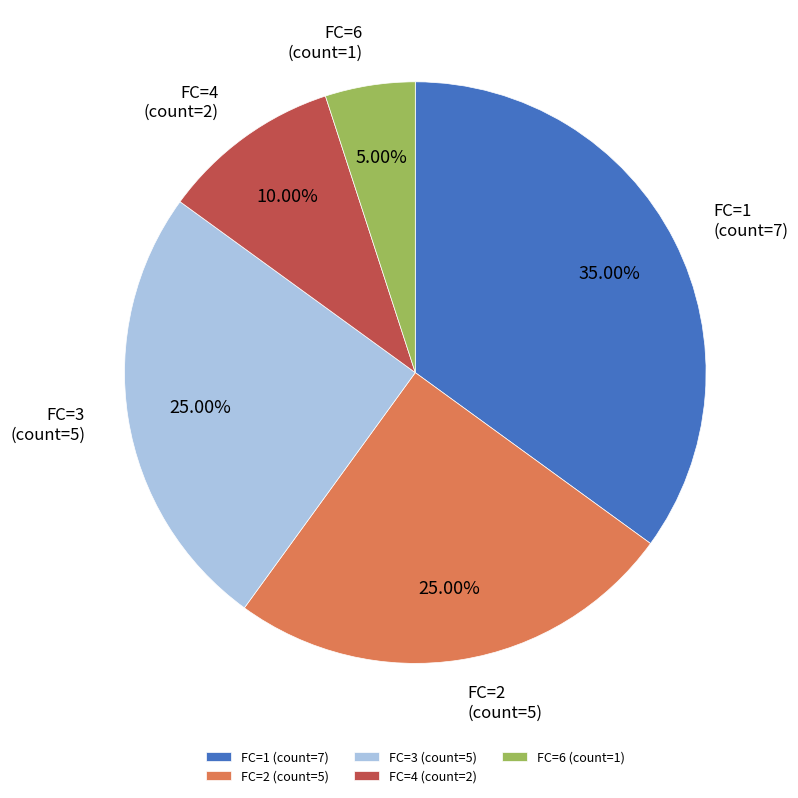

To the nearest percent, what percentage of the pie is FC=6 (count=1)?

5%